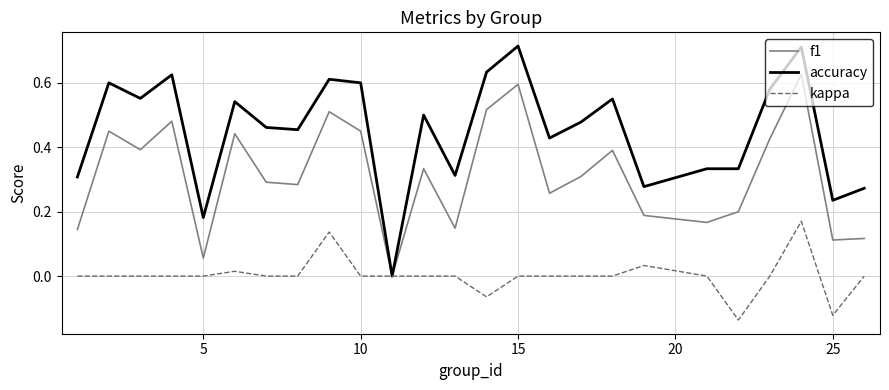

How many series are shown in this chart?

3